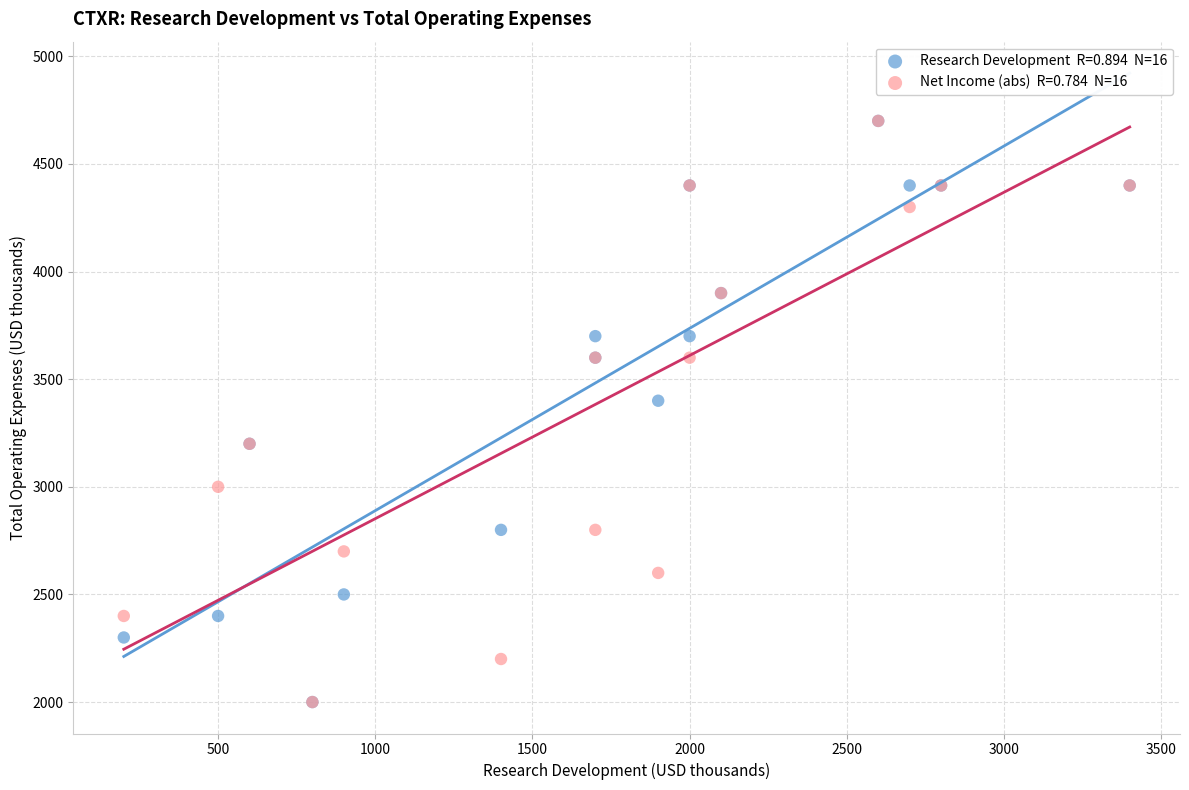

Across all series, what Y value is closest to 3350?

3400